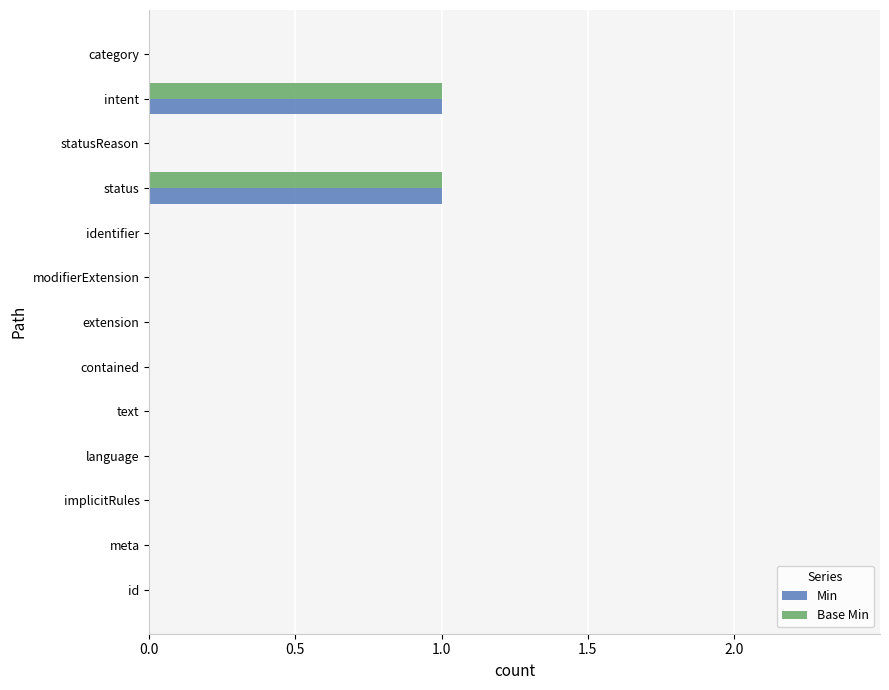

The Min series shows 0 at text. True or false?

True